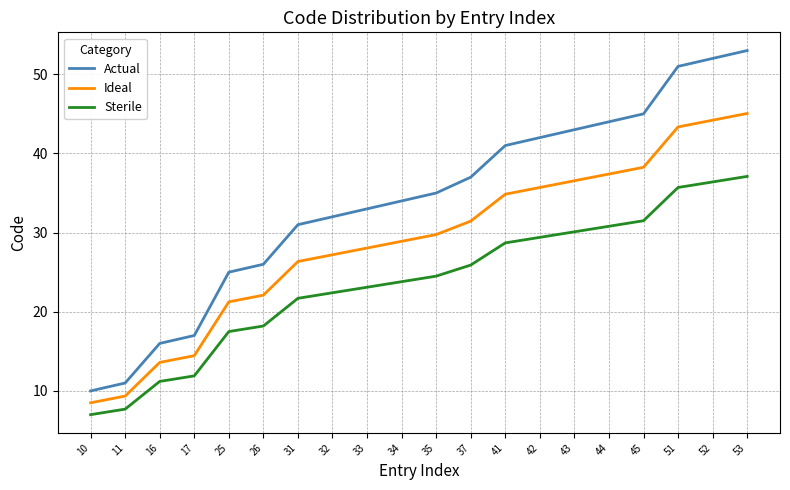

Read the Actual value at 35.

35.0